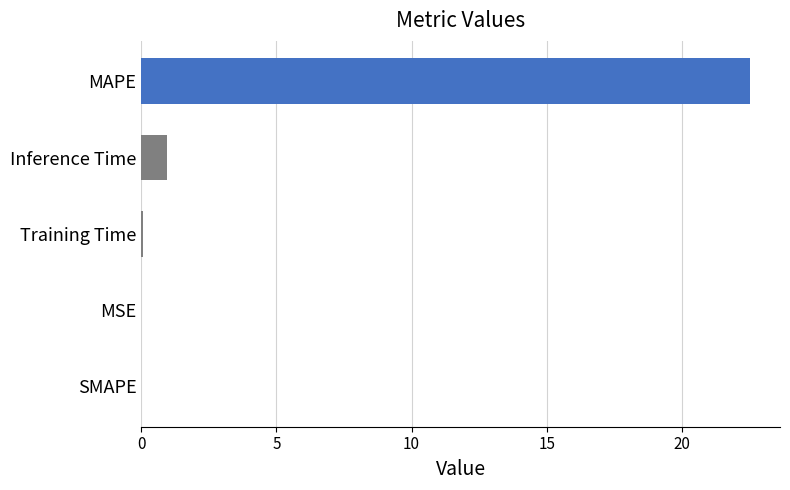

Where is the data nearest to the value 11?

Inference Time